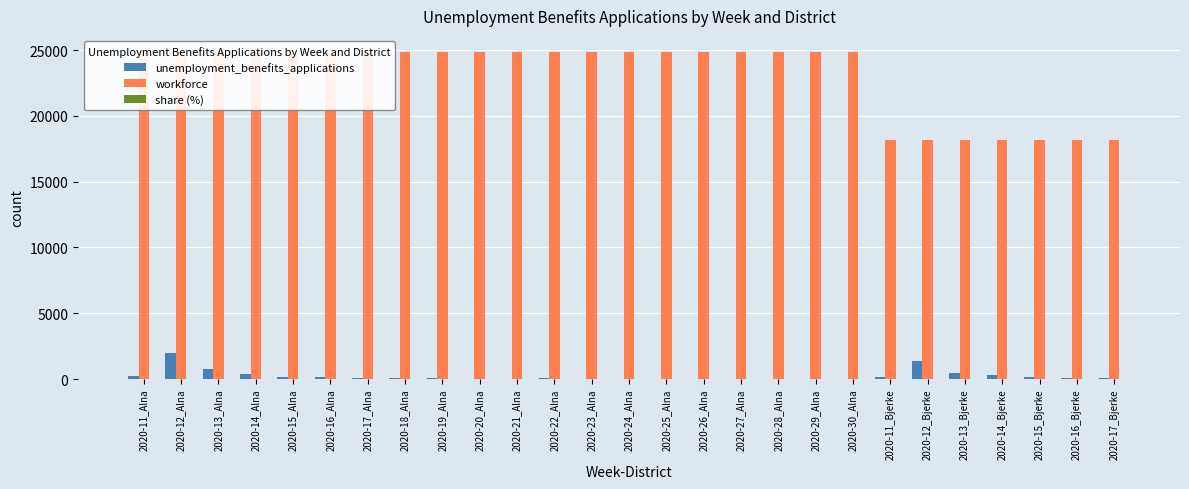

List the labels in order of workforce value, largest first.

2020-11_Alna, 2020-12_Alna, 2020-13_Alna, 2020-14_Alna, 2020-15_Alna, 2020-16_Alna, 2020-17_Alna, 2020-18_Alna, 2020-19_Alna, 2020-20_Alna, 2020-21_Alna, 2020-22_Alna, 2020-23_Alna, 2020-24_Alna, 2020-25_Alna, 2020-26_Alna, 2020-27_Alna, 2020-28_Alna, 2020-29_Alna, 2020-30_Alna, 2020-11_Bjerke, 2020-12_Bjerke, 2020-13_Bjerke, 2020-14_Bjerke, 2020-15_Bjerke, 2020-16_Bjerke, 2020-17_Bjerke